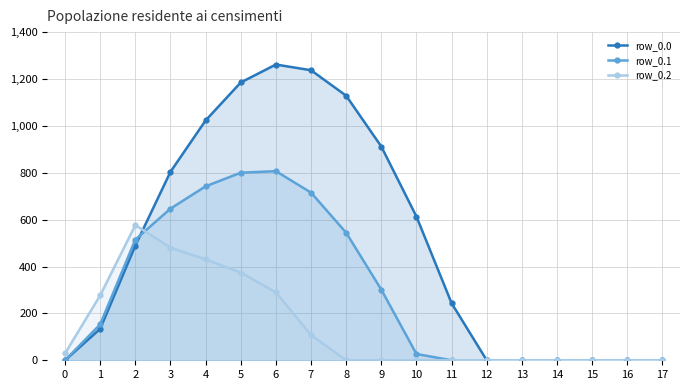

Where is row_0.1 nearest to the value 403?

9